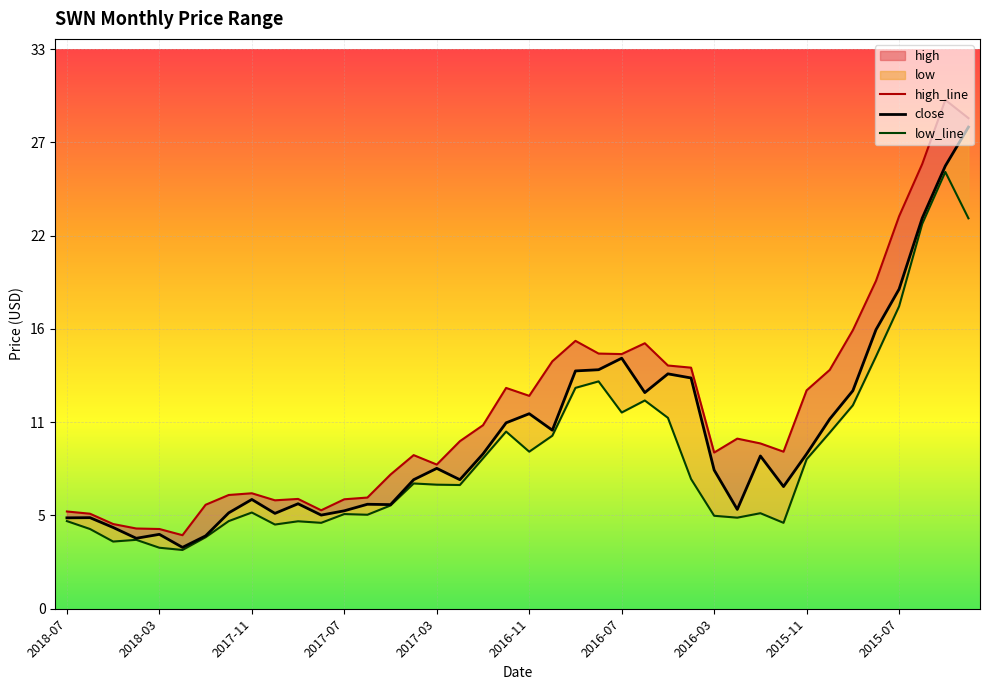

What is the label of the 29th point from the left?

2016-03